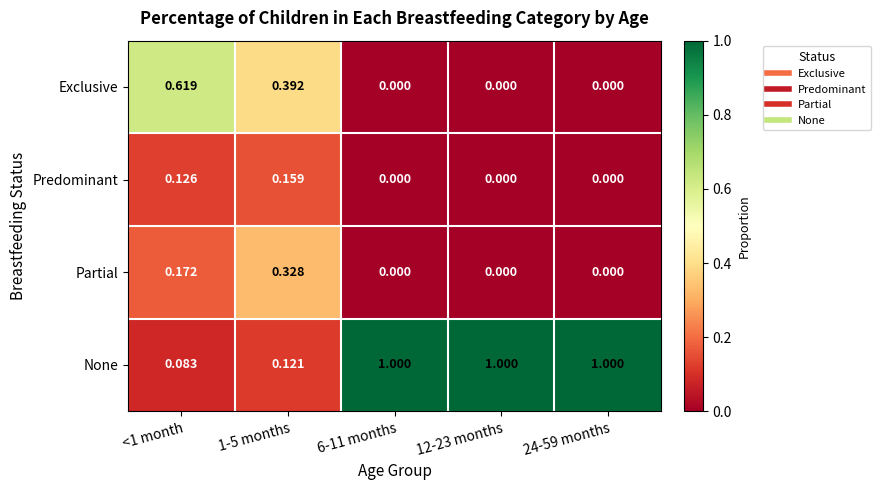

At how many categories does at least one series exceed 0?

5